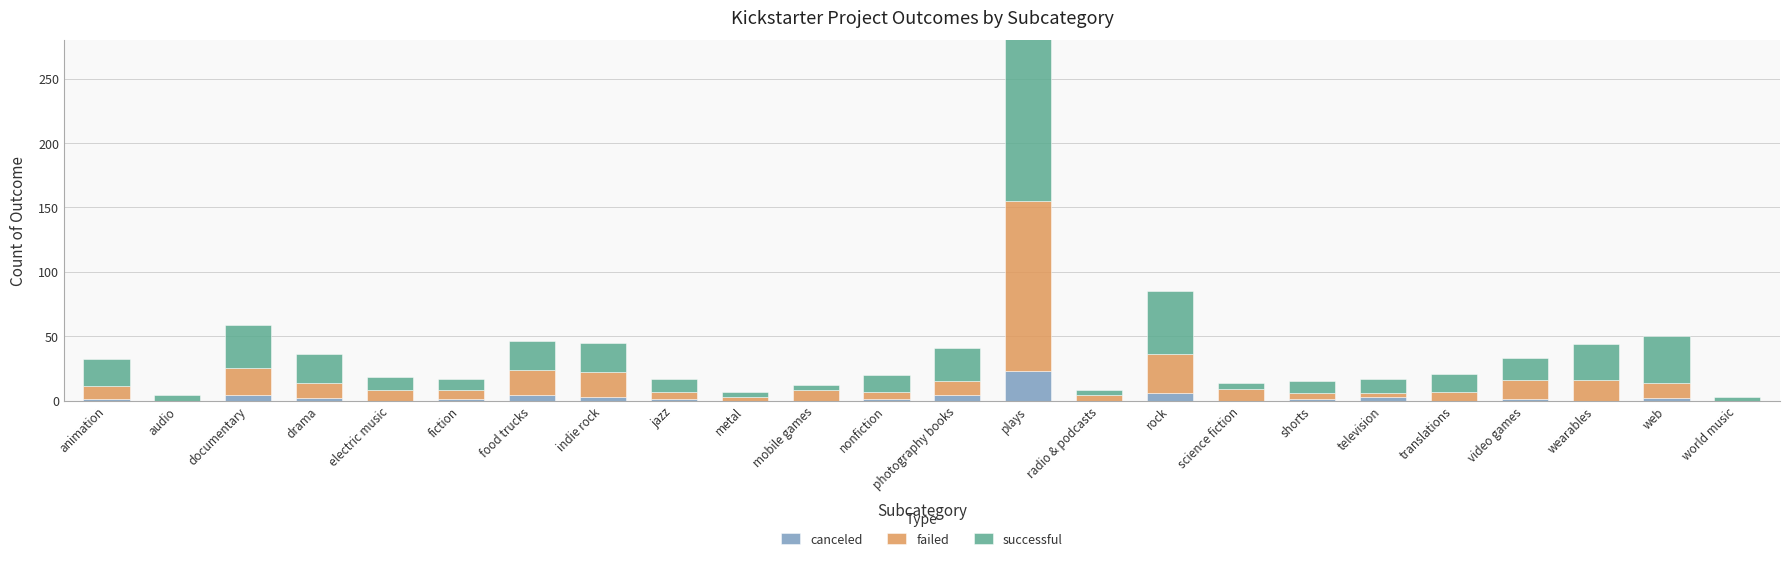

What is the label of the 7th bar from the left?

food trucks